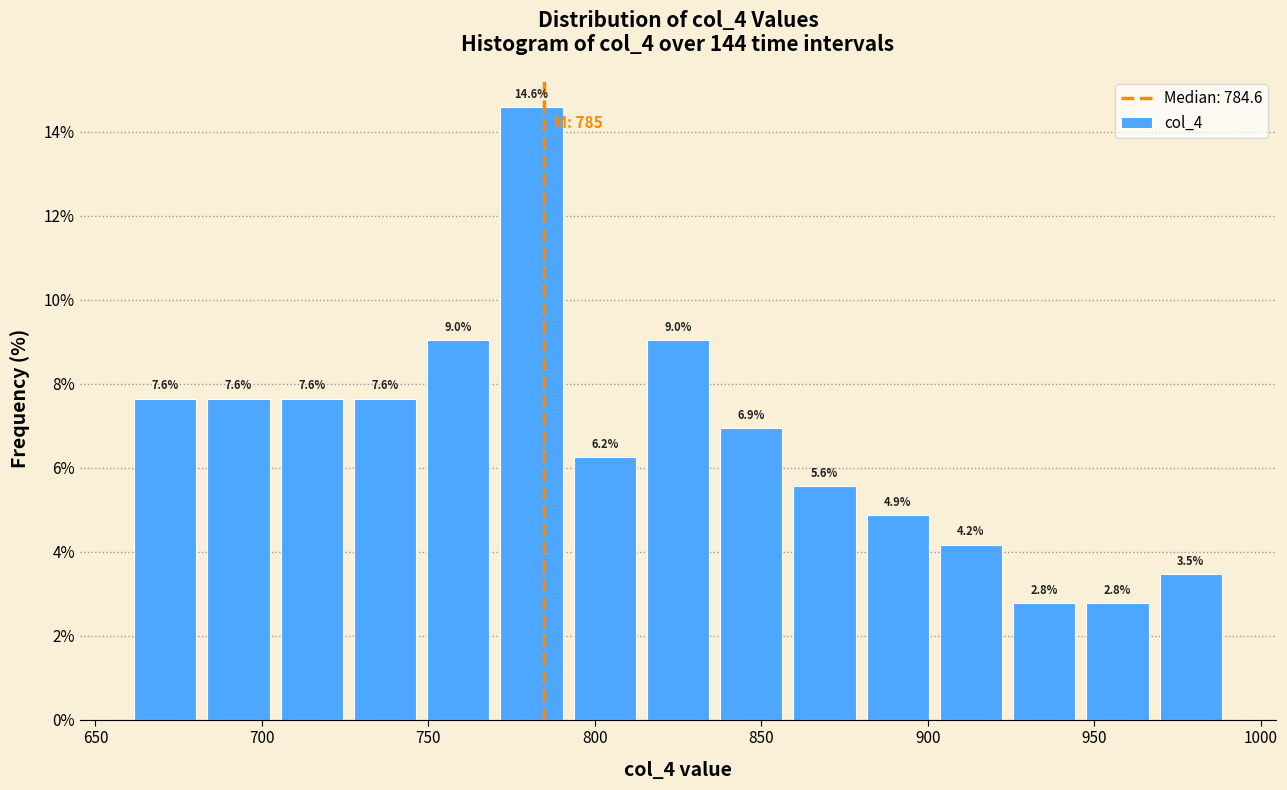

What is the height of the bar covering 704 to 726 on the x-axis? The bar edges are not printed on the chart, so give them approximately, as read against the axis.

7.6